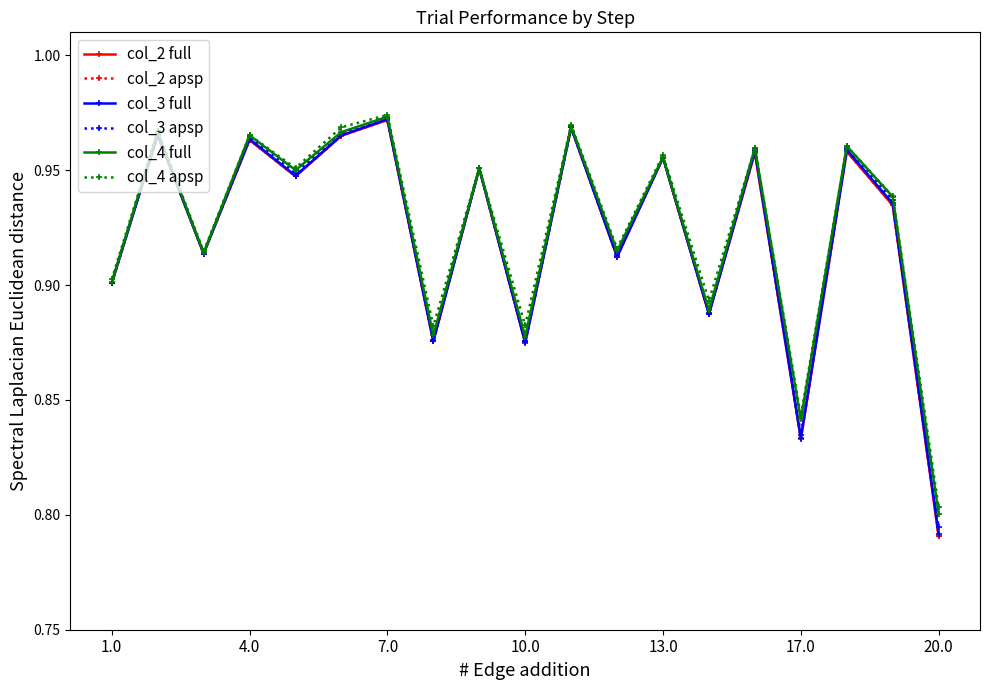

At how many categories does at least one series exceed 0?

19